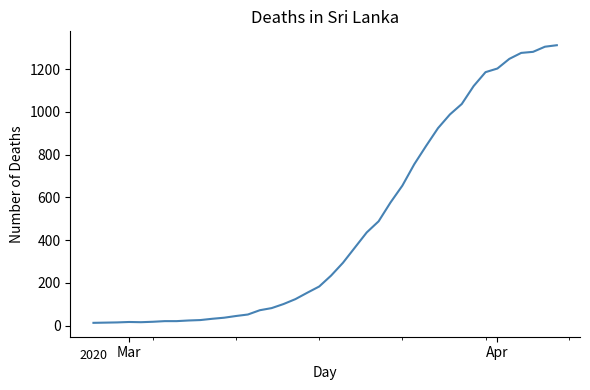

Does the chart display data point markers on the line(s)?

No